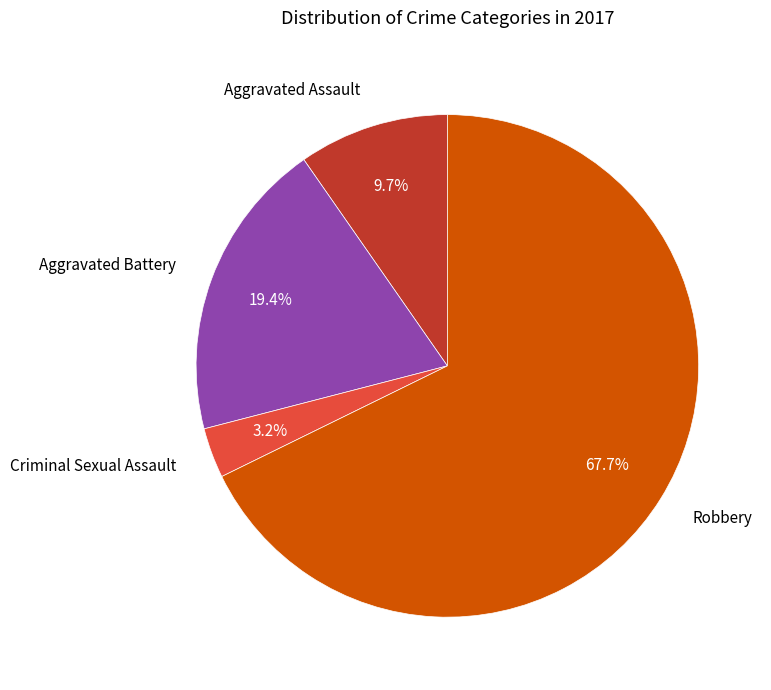

Combined, do Aggravated Battery and Aggravated Assault account for over 50%?

No